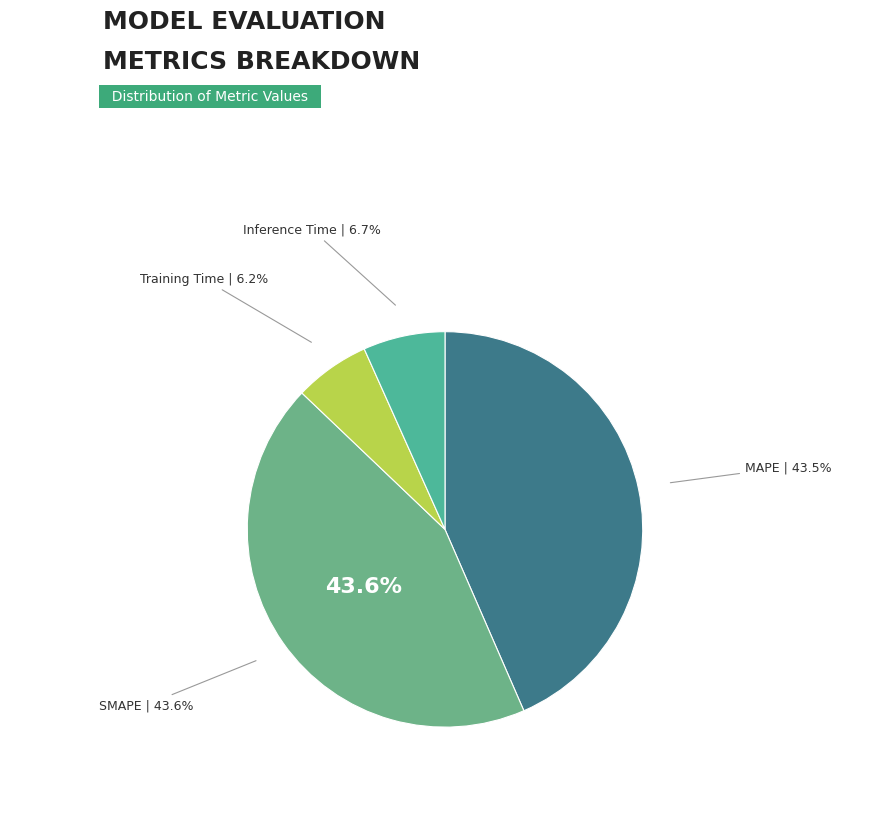

To the nearest percent, what portion does SMAPE represent?

44%